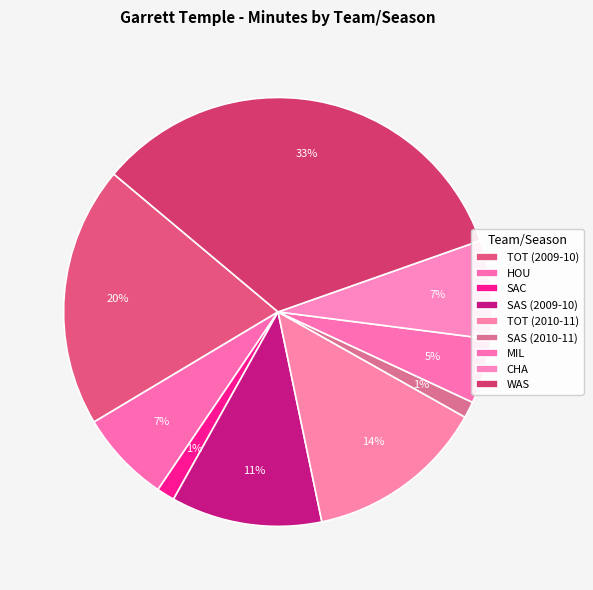

Does any single category account for the majority?

No